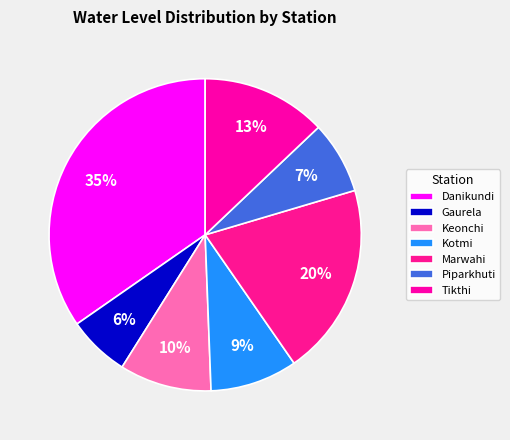

Is Marwahi the majority of the pie?

No